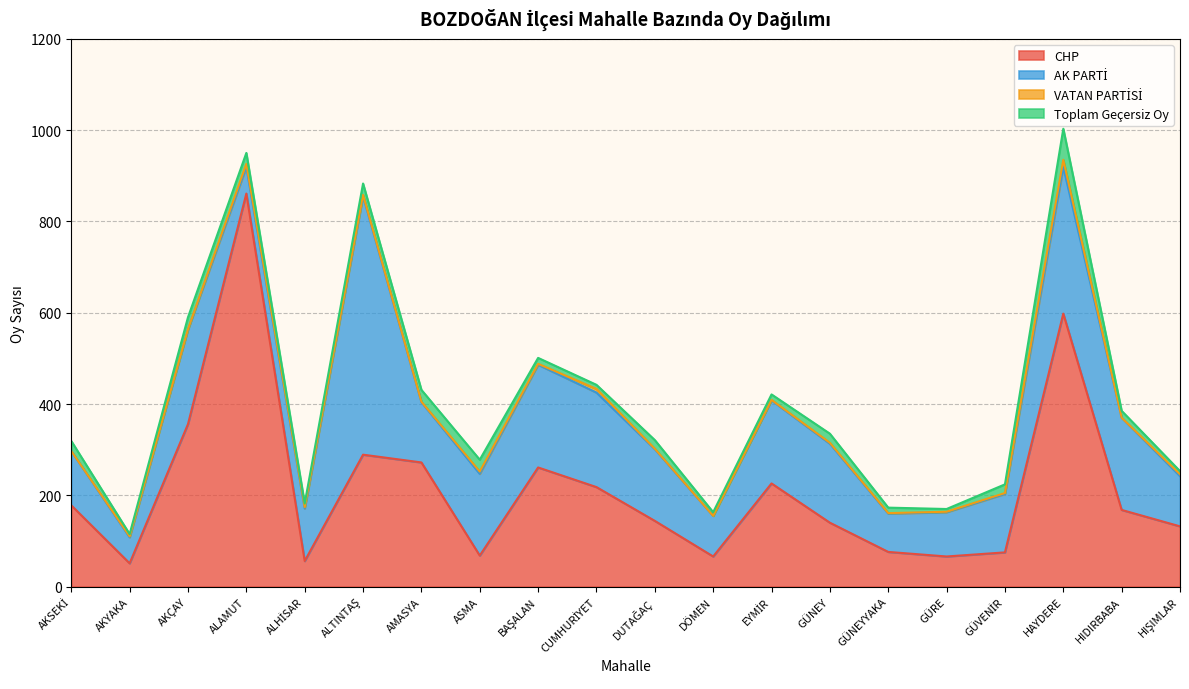

Reading left to right, extract all data points from this chart.

CHP: AKSEKİ=178	AKYAKA=51	AKÇAY=356	ALAMUT=861	ALHİSAR=56	ALTINTAŞ=289	AMASYA=272	ASMA=68	BAŞALAN=261	CUMHURİYET=218	DUTAĞAÇ=144	DÖMEN=66	EYMİR=226	GÜNEY=140	GÜNEYYAKA=76	GÜRE=66	GÜVENİR=75	HAYDERE=598	HIDIRBABA=168	HIŞIMLAR=132
AK PARTİ: AKSEKİ=119	AKYAKA=57	AKÇAY=207	ALAMUT=58	ALHİSAR=115	ALTINTAŞ=566	AMASYA=132	ASMA=179	BAŞALAN=225	CUMHURİYET=207	DUTAĞAÇ=157	DÖMEN=89	EYMİR=182	GÜNEY=173	GÜNEYYAKA=84	GÜRE=97	GÜVENİR=128	HAYDERE=321	HIDIRBABA=202	HIŞIMLAR=110
VATAN PARTİSİ: AKSEKİ=0	AKYAKA=2	AKÇAY=1	ALAMUT=7	ALHİSAR=3	ALTINTAŞ=3	AMASYA=1	ASMA=5	BAŞALAN=2	CUMHURİYET=8	DUTAĞAÇ=1	DÖMEN=0	EYMİR=1	GÜNEY=2	GÜNEYYAKA=1	GÜRE=1	GÜVENİR=2	HAYDERE=16	HIDIRBABA=0	HIŞIMLAR=4
Toplam Geçersiz Oy: AKSEKİ=22	AKYAKA=5	AKÇAY=26	ALAMUT=24	ALHİSAR=8	ALTINTAŞ=25	AMASYA=26	ASMA=26	BAŞALAN=13	CUMHURİYET=9	DUTAĞAÇ=19	DÖMEN=8	EYMİR=12	GÜNEY=20	GÜNEYYAKA=12	GÜRE=6	GÜVENİR=19	HAYDERE=68	HIDIRBABA=15	HIŞIMLAR=7